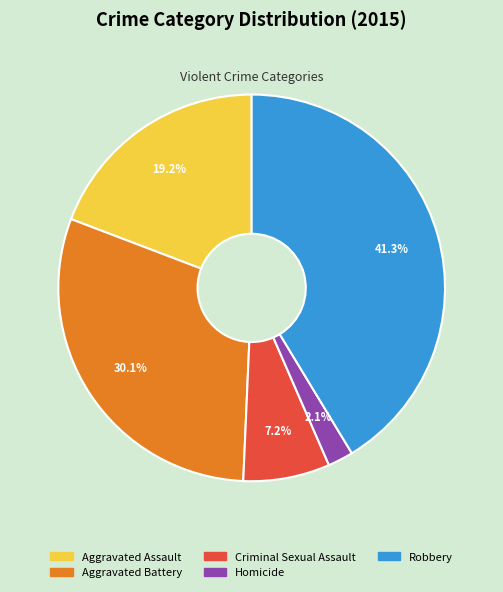

To the nearest percent, what portion does Homicide represent?

2%